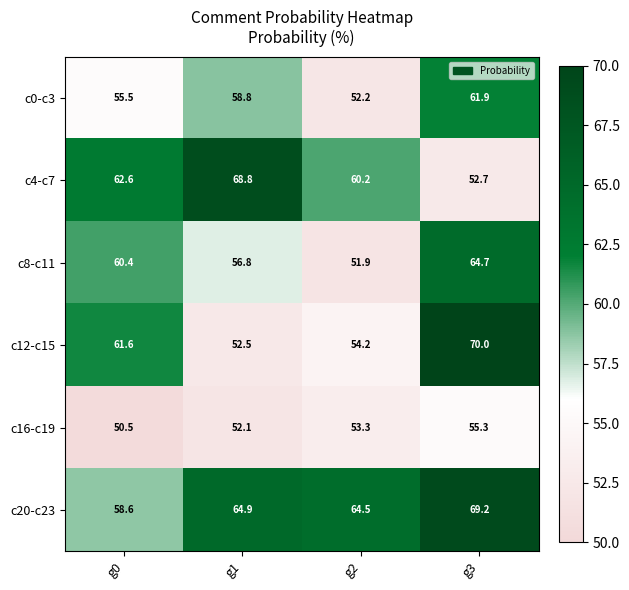

What is the sum of the c8-c11 values at g1 and g3?

121.5